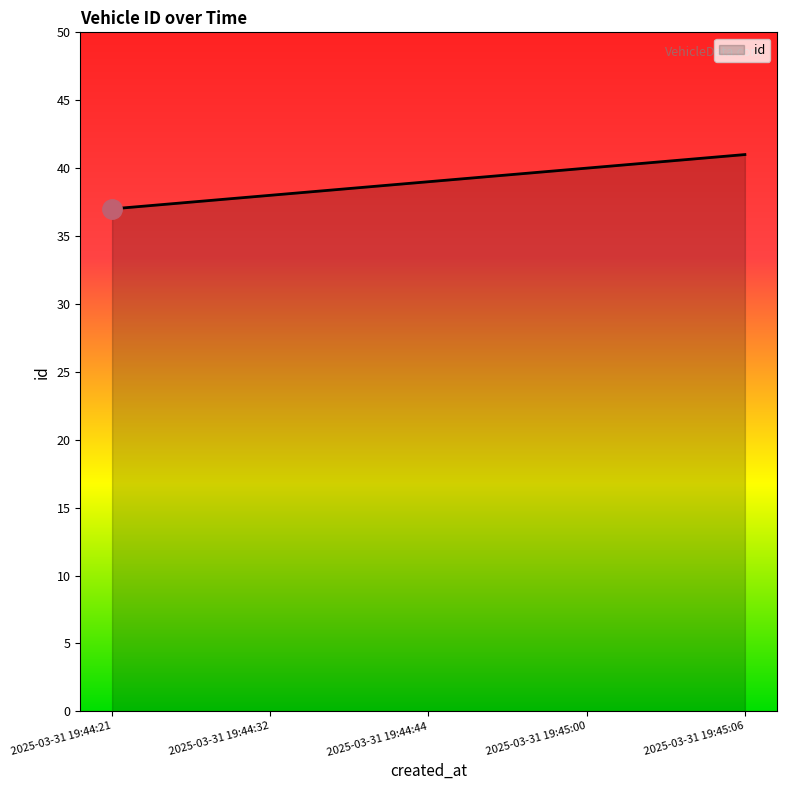

Reading left to right, list all the values displayed in this chart.

2025-03-31 19:44:21=37	2025-03-31 19:44:32=38	2025-03-31 19:44:44=39	2025-03-31 19:45:00=40	2025-03-31 19:45:06=41